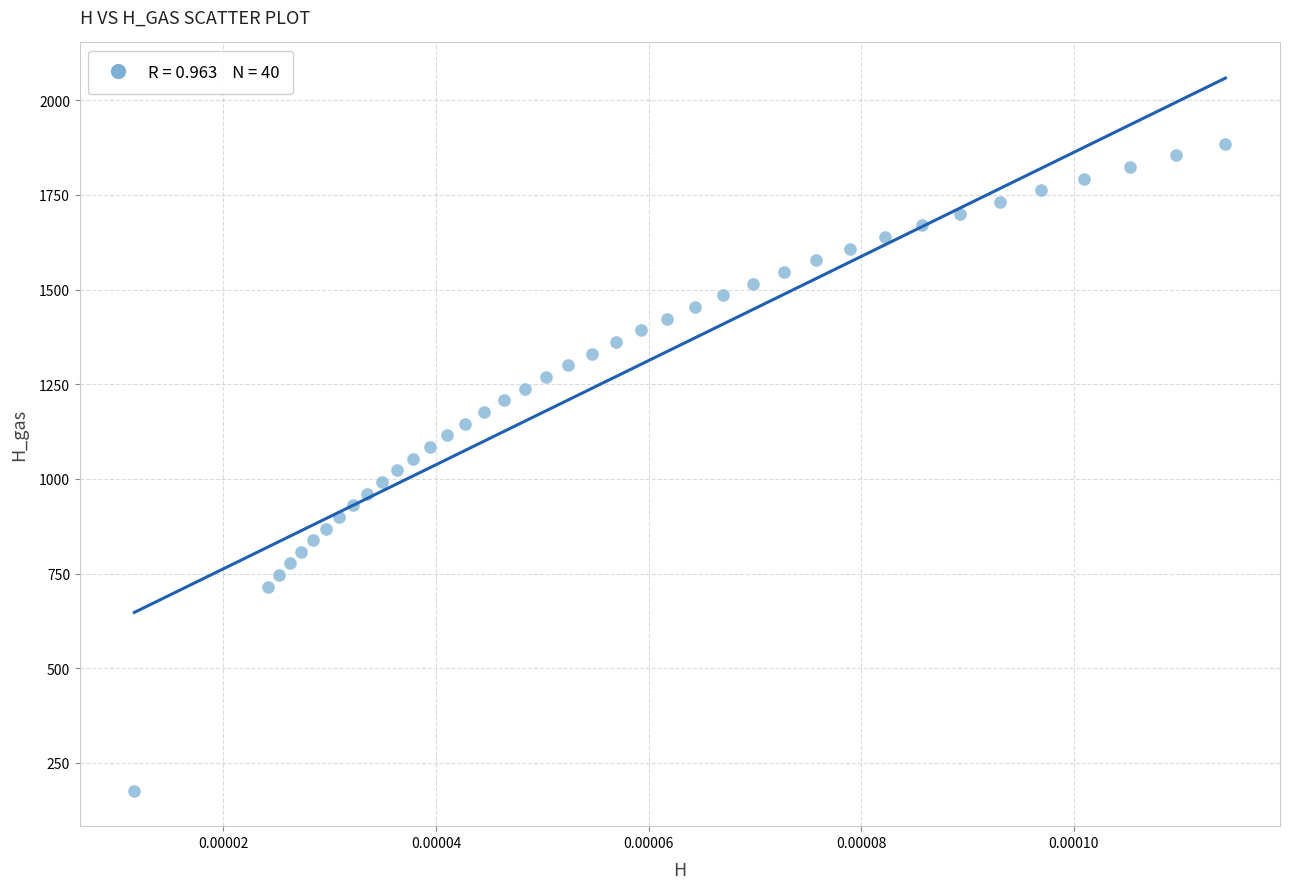

What is the range of Y values (max minus min)?

1708.2